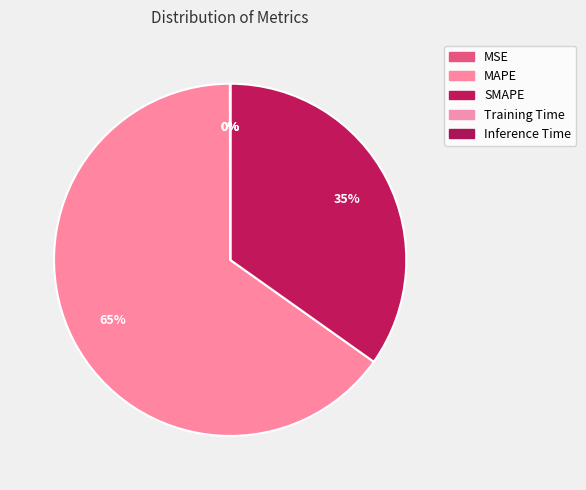

Count the number of slices in the pie.

5